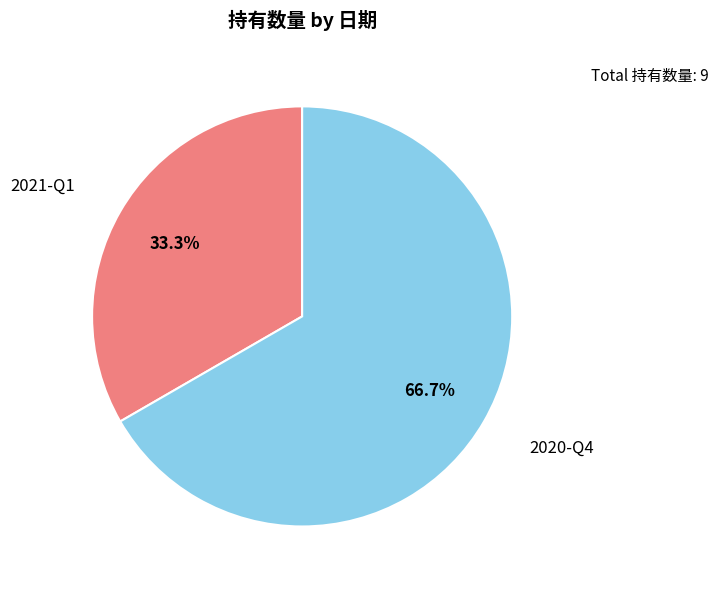

To the nearest percent, what is the average slice percentage?

50%